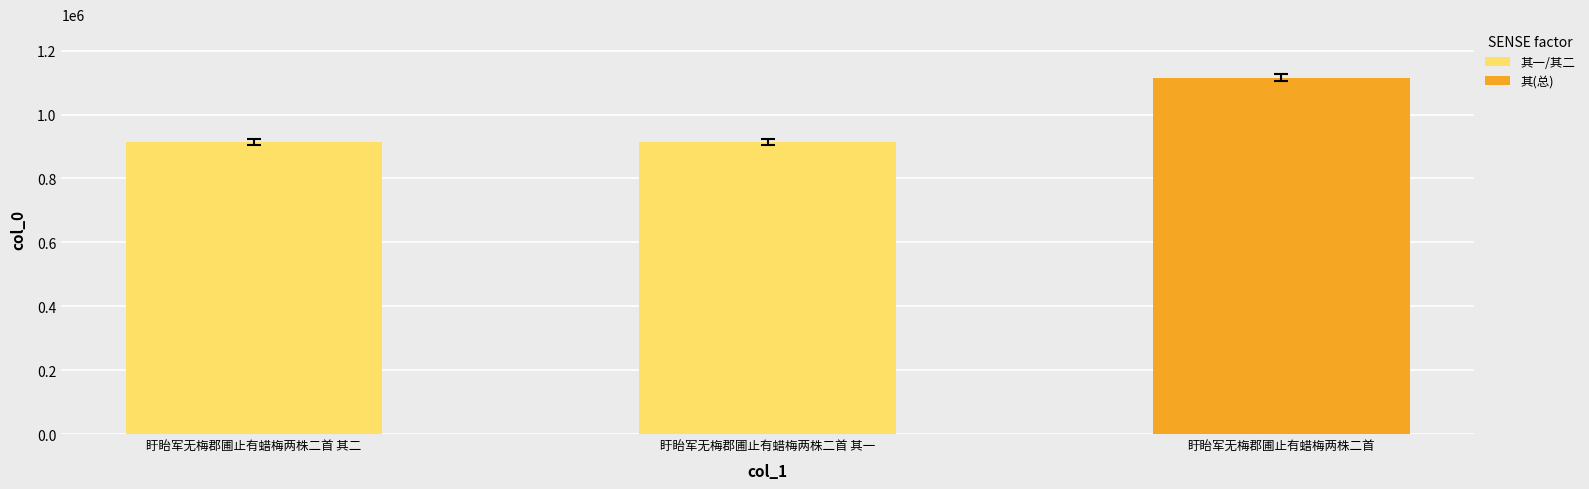

What is the smallest value displayed?

912944